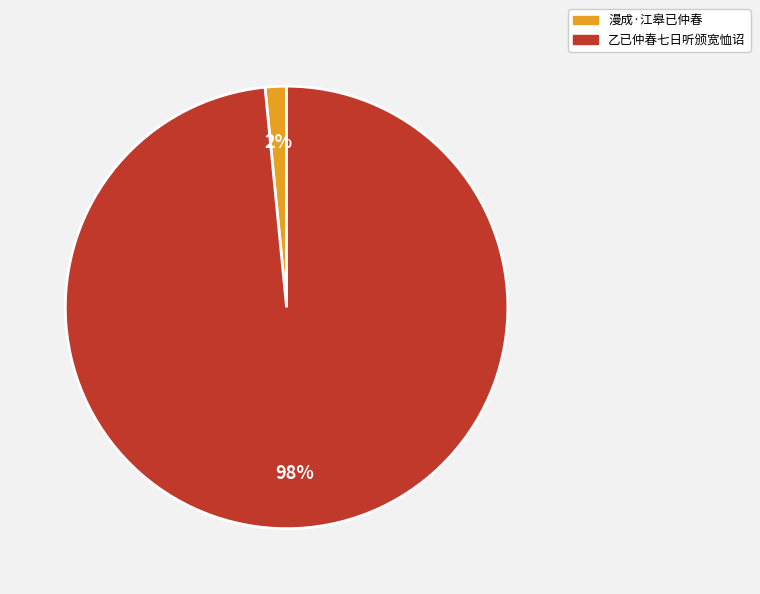

To the nearest percent, what is the combined percentage of 漫成·江皋已仲春 and 乙已仲春七日听颁宽恤诏?

100%